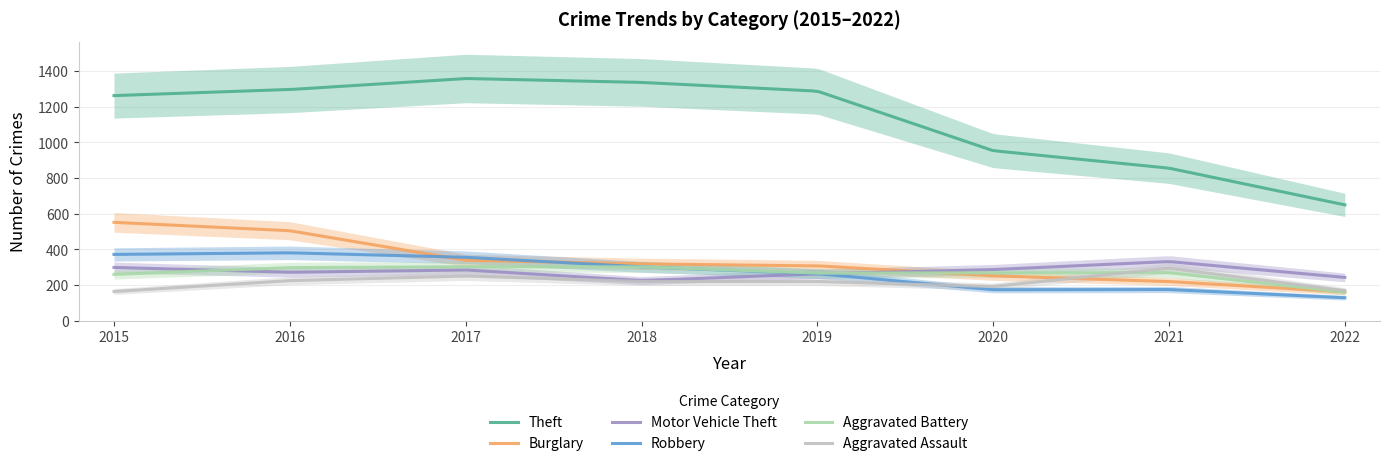

Which series has the largest range (max minus min)?

Theft